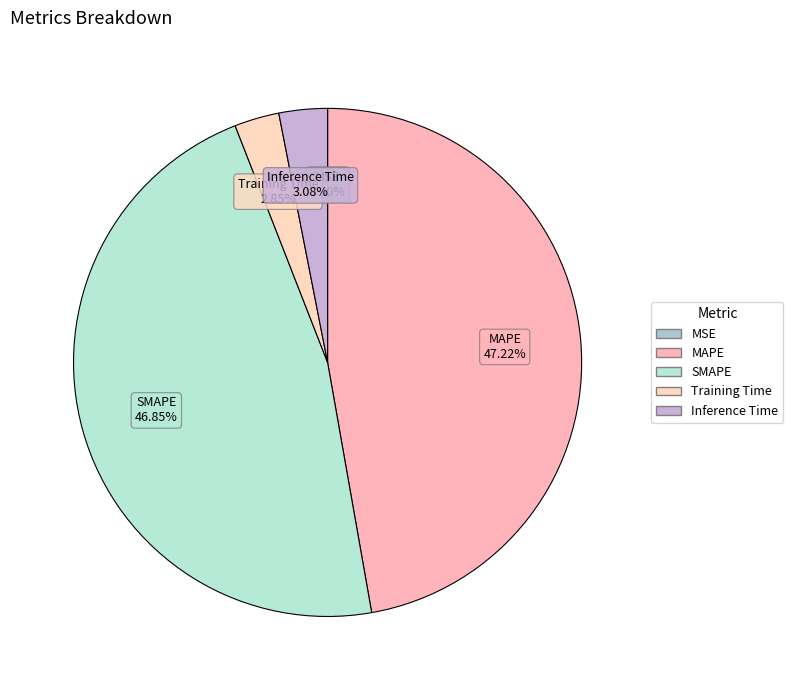

What percentage is the MAPE slice, to the nearest percent?

47%